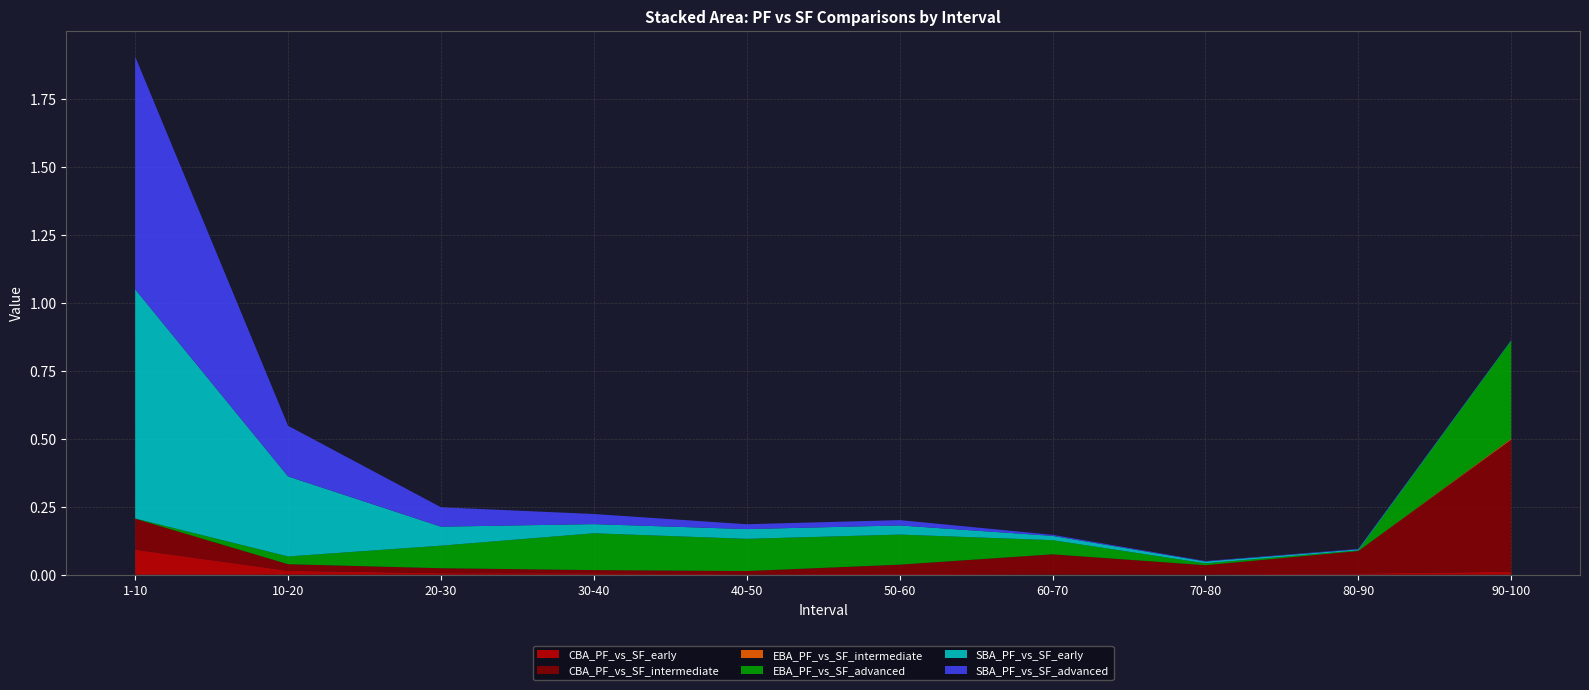

Reading right to left, what are all the values shown in this chart?

CBA_PF_vs_SF_early: 0.0	0.0	0.0	0.0	0.0	0.0	0.0	0.0	0.0	0.1
CBA_PF_vs_SF_intermediate: 0.5	0.1	0.0	0.1	0.0	0.0	0.0	0.0	0.0	0.1
EBA_PF_vs_SF_intermediate: 0.0	0.0	0.0	0.0	0.0	0.0	0.0	0.0	0.0	0.0
EBA_PF_vs_SF_advanced: 0.4	0.0	0.0	0.1	0.1	0.1	0.1	0.1	0.0	0.0
SBA_PF_vs_SF_early: 0.0	0.0	0.0	0.0	0.0	0.0	0.0	0.1	0.3	0.8
SBA_PF_vs_SF_advanced: 0.0	0.0	0.0	0.0	0.0	0.0	0.0	0.1	0.2	0.9